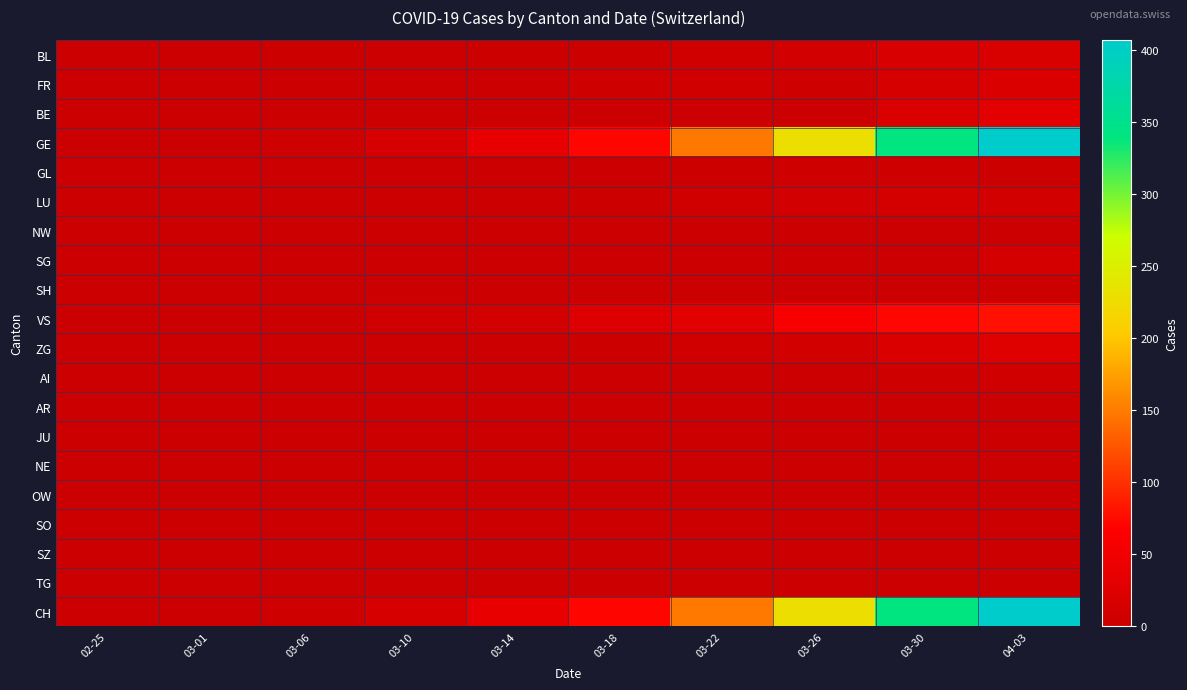

What is the difference between the highest and lowest values at 03-26?

228